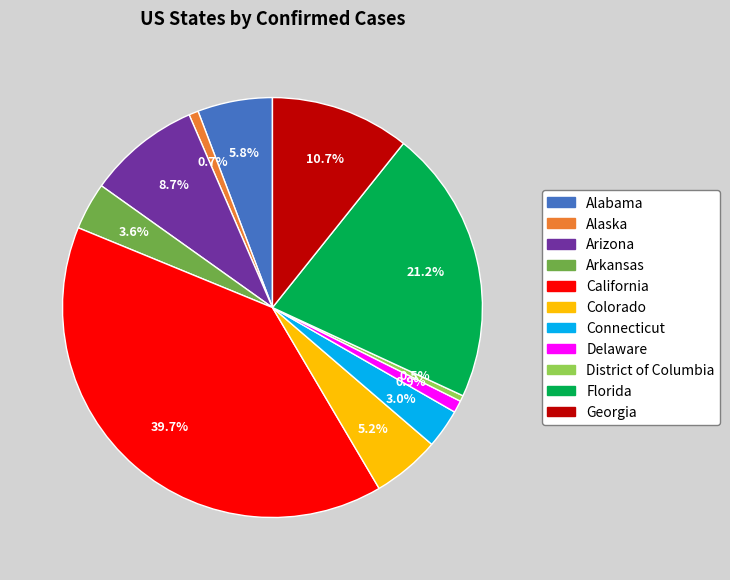

Count the number of slices in the pie.

11